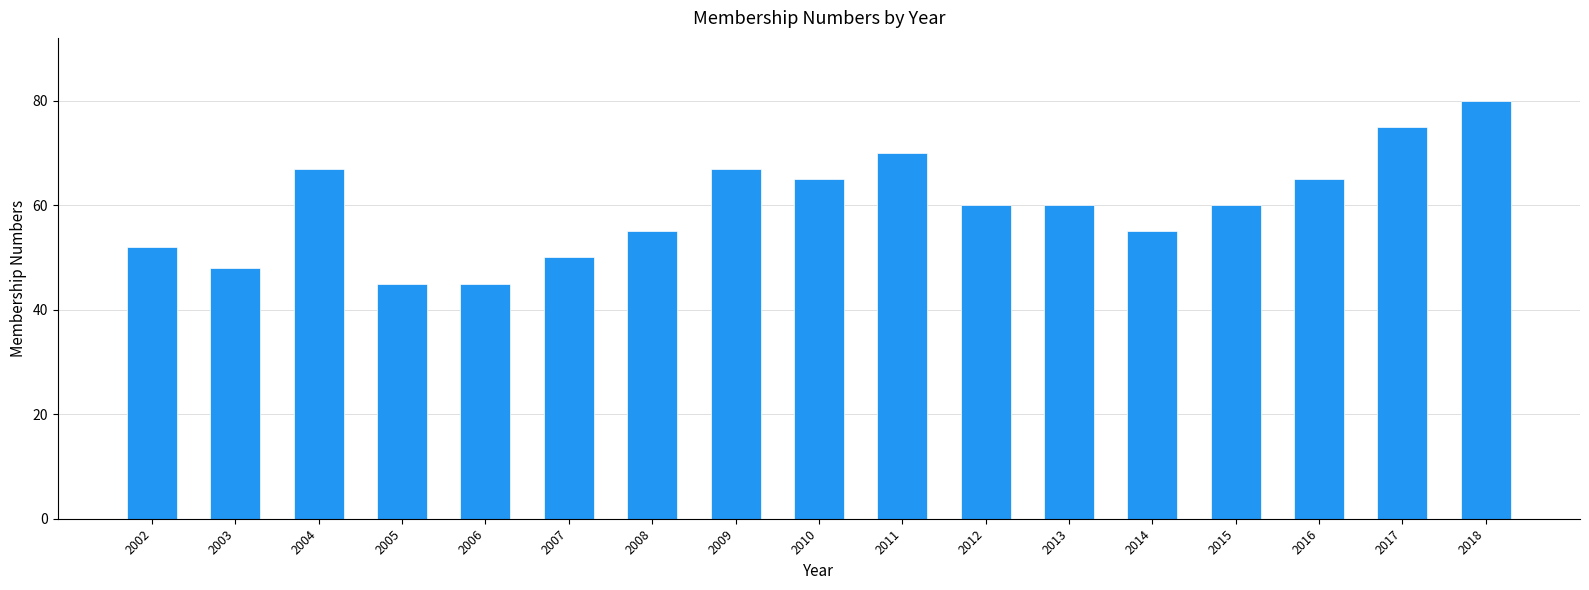

What is the sum of all values?

1019